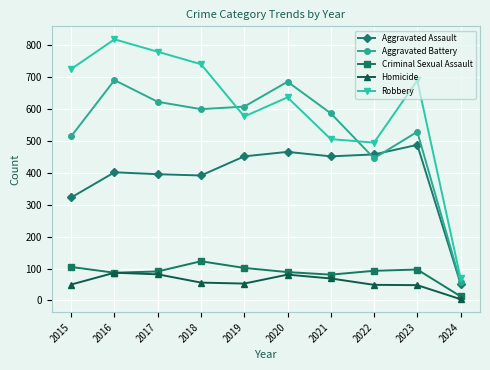

At which label does Aggravated Battery reach its minimum?

2024